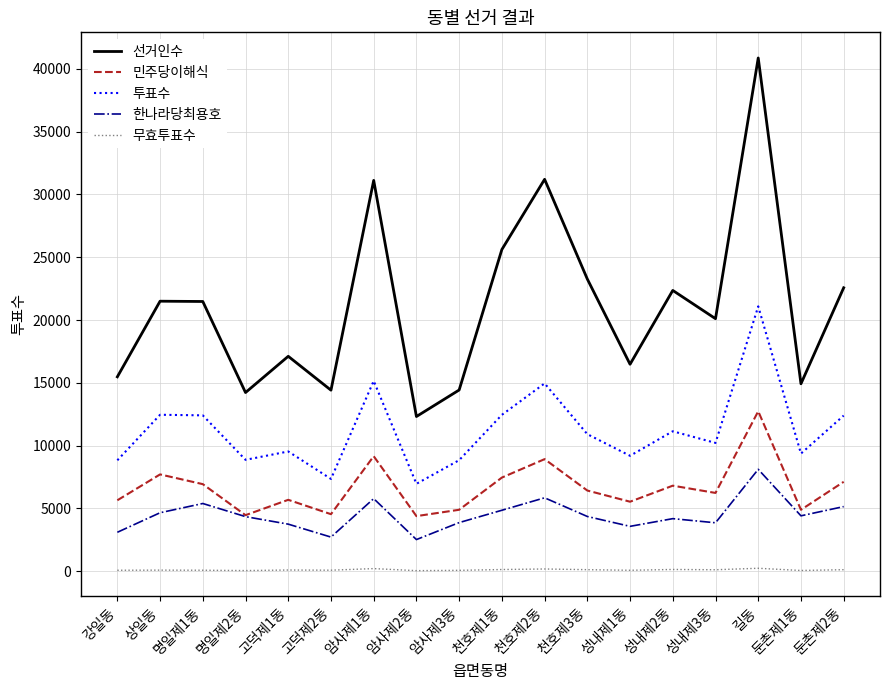

At 고덕제1동, list the series in order from largest to smallest.

선거인수, 투표수, 민주당이해식, 한나라당최용호, 무효투표수